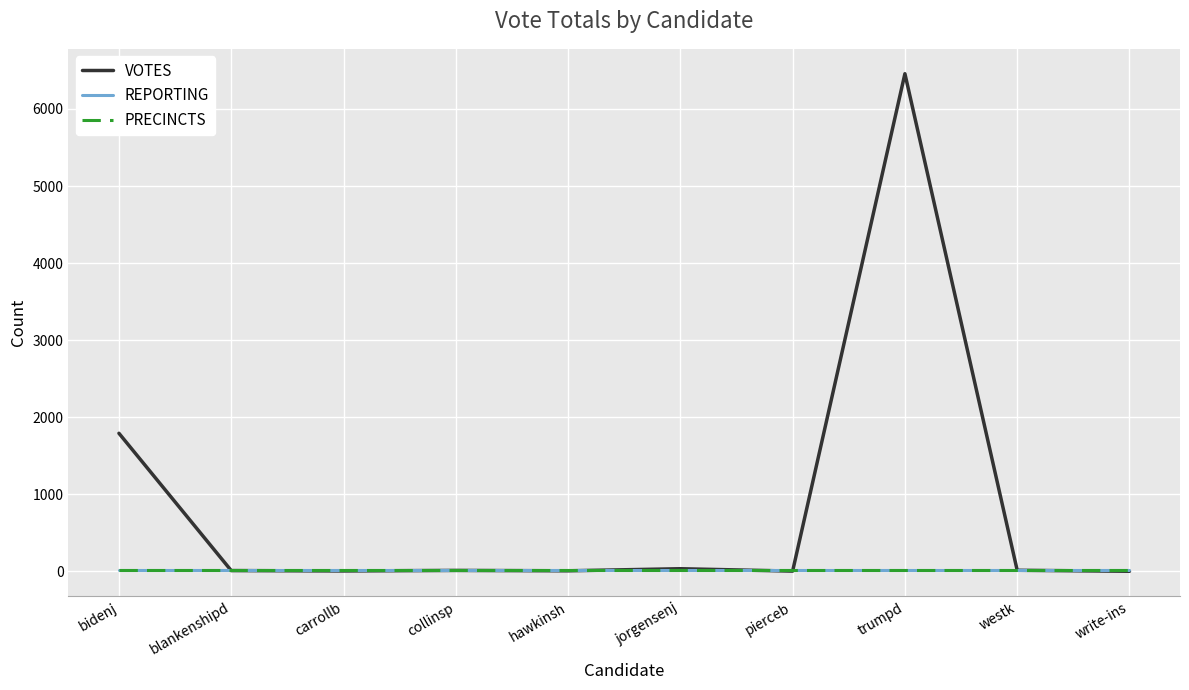

Is this an area chart (filled region under the line)?

No